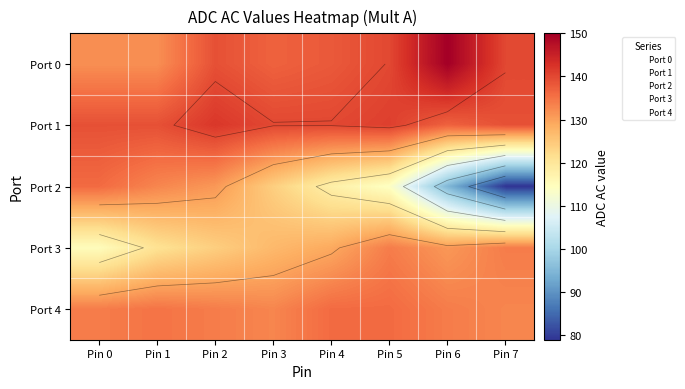

Is it true that Port 1 equals 87 at Pin 4?

False